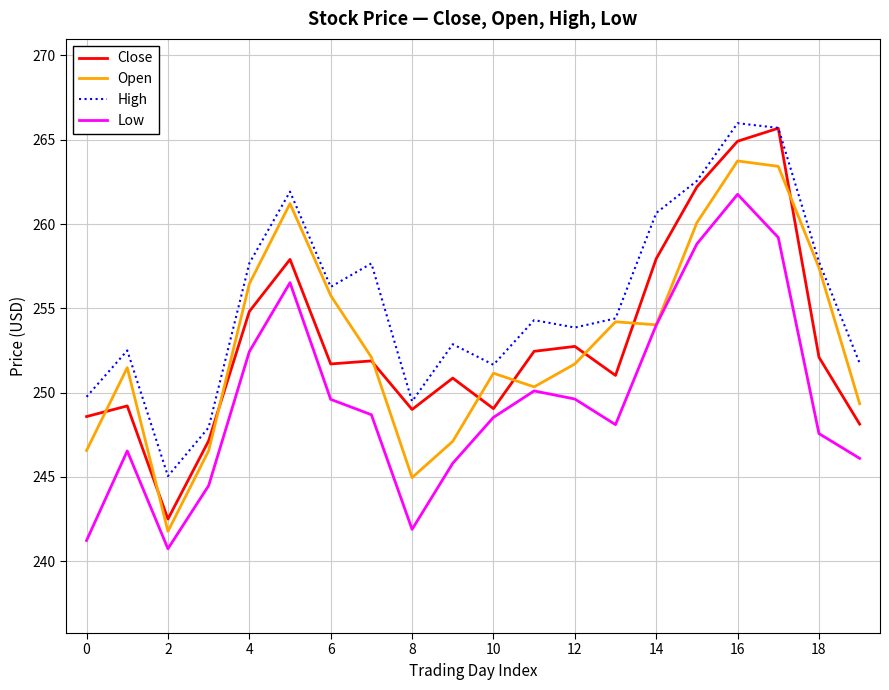

Which series has the largest total across all categories?

High